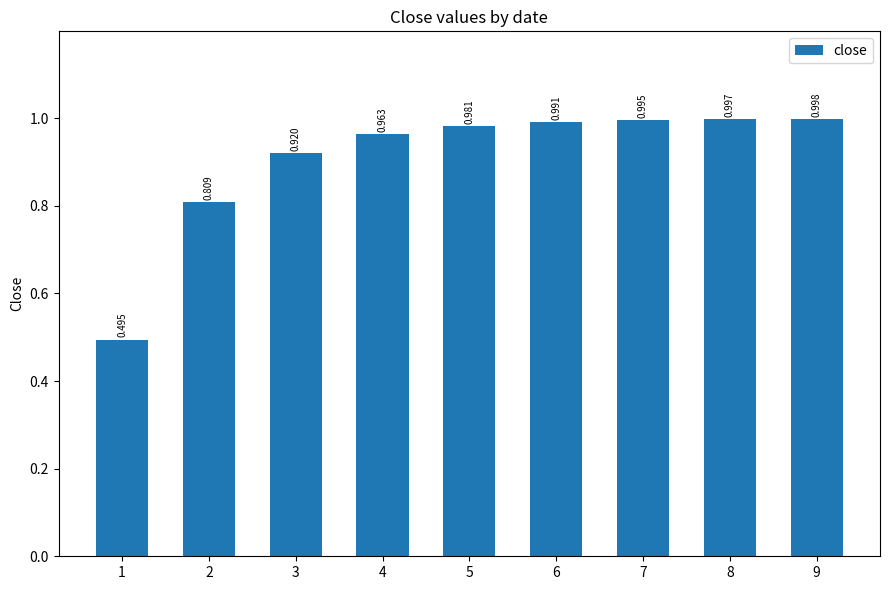

At which category does the chart reach its minimum across all series?

1